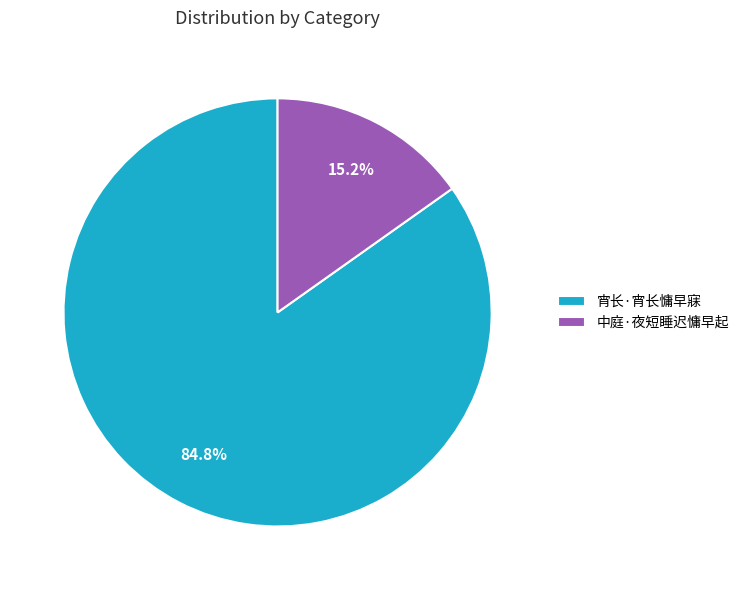

Count the number of slices in the pie.

2